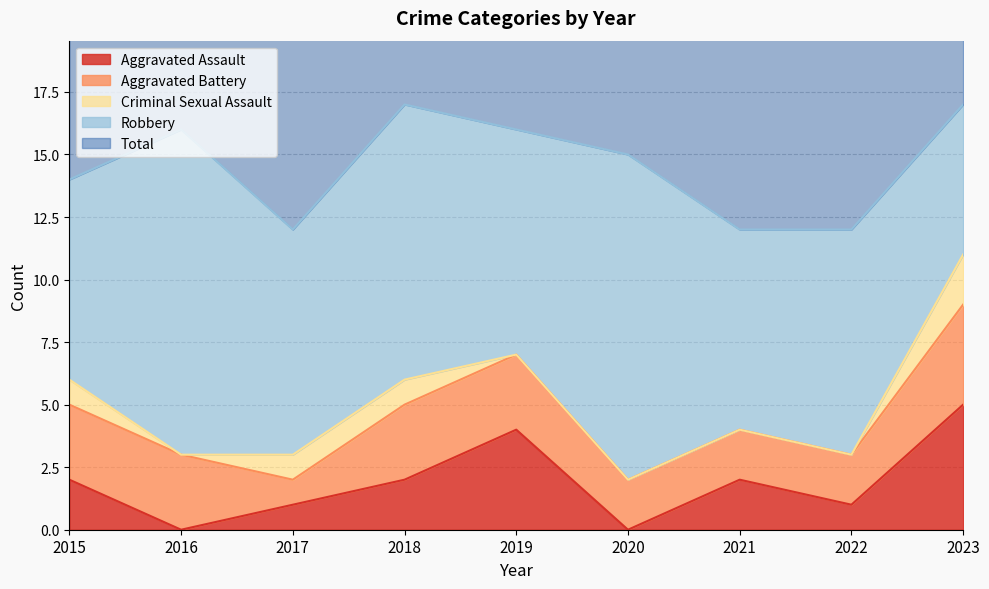

What is the value of the Aggravated Assault point at the 4th from the left?

2